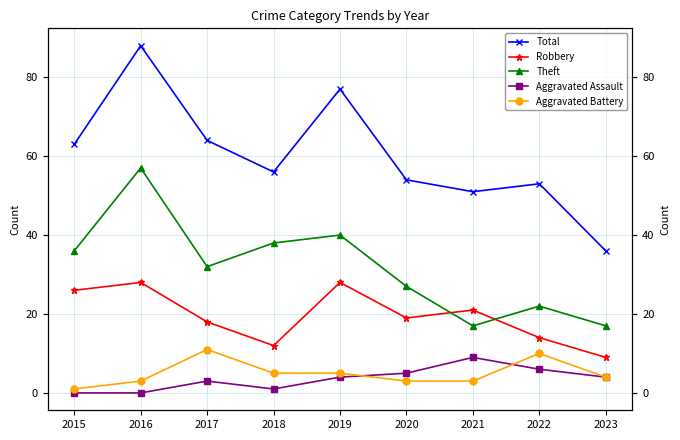

At how many categories does at least one series exceed 53?

6